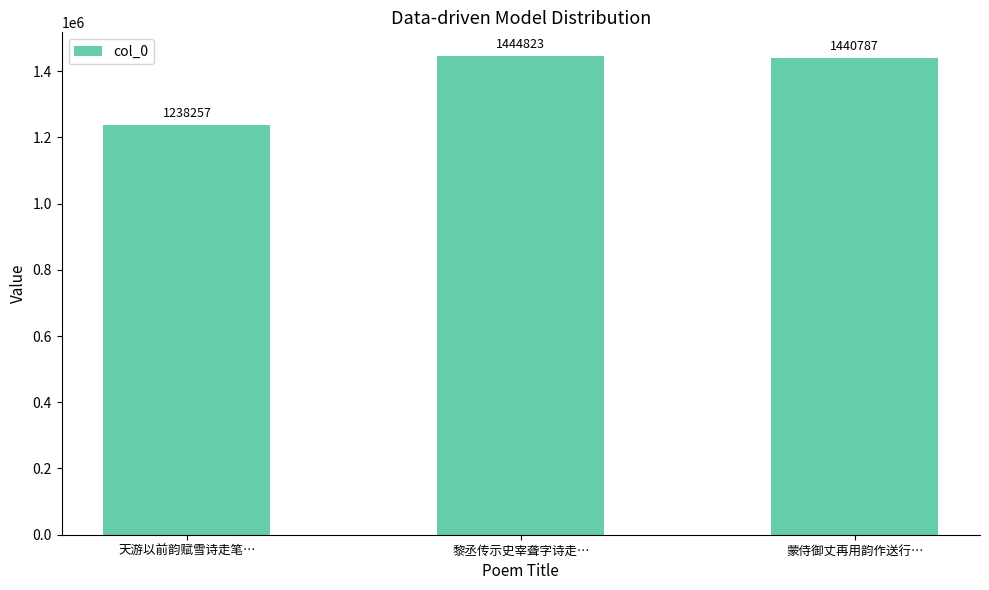

What is the difference between the maximum and minimum values?

206566